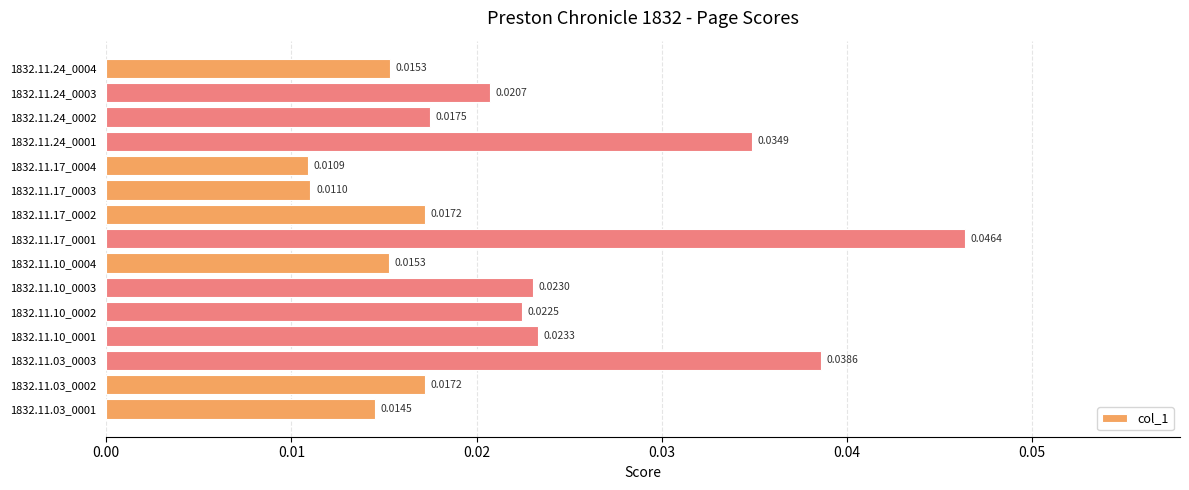

How many values are between 0 and 1?

15